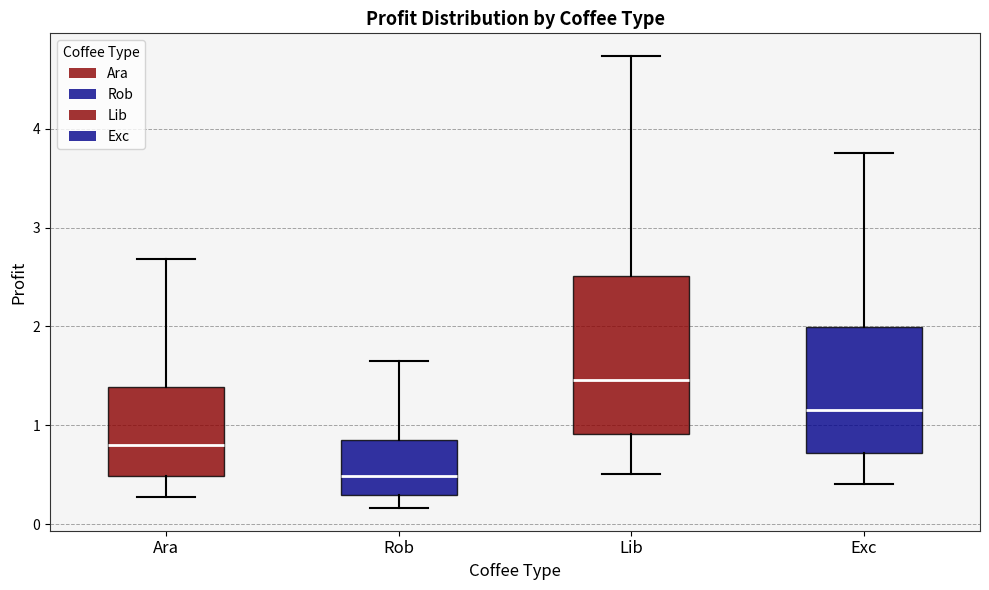

Comparing the boxes themselves (not the whiskers), which one is the tallest?

Lib